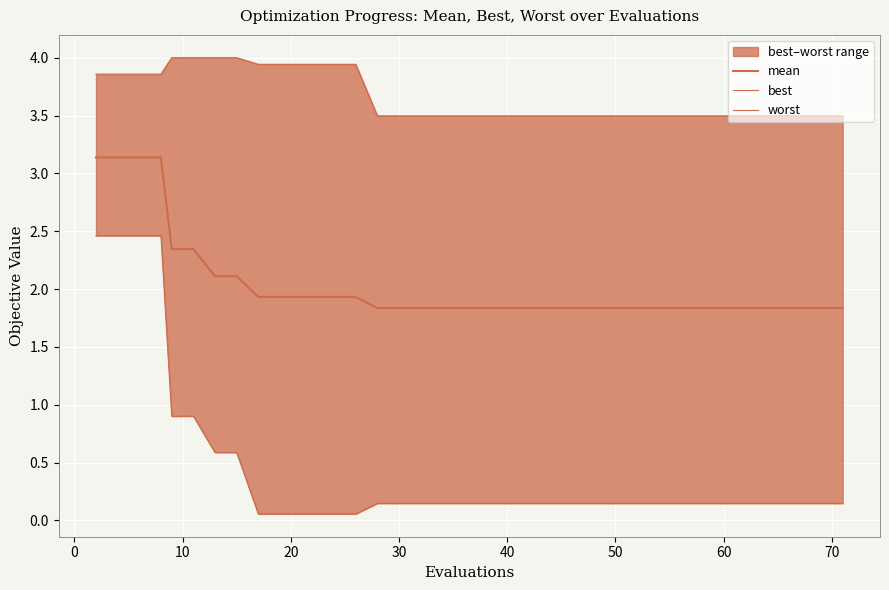

The best series shows 4.3 at 0. True or false?

False